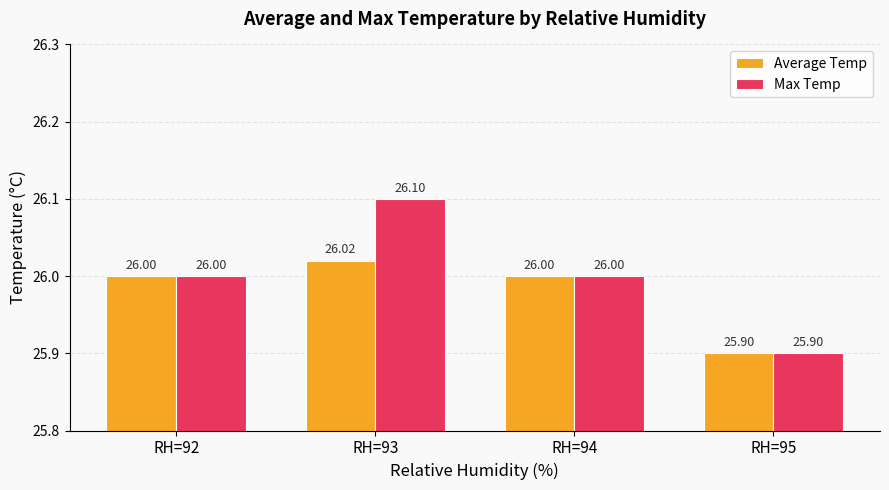

True or false: Max Temp has a value of 9.4 at RH=93.

False